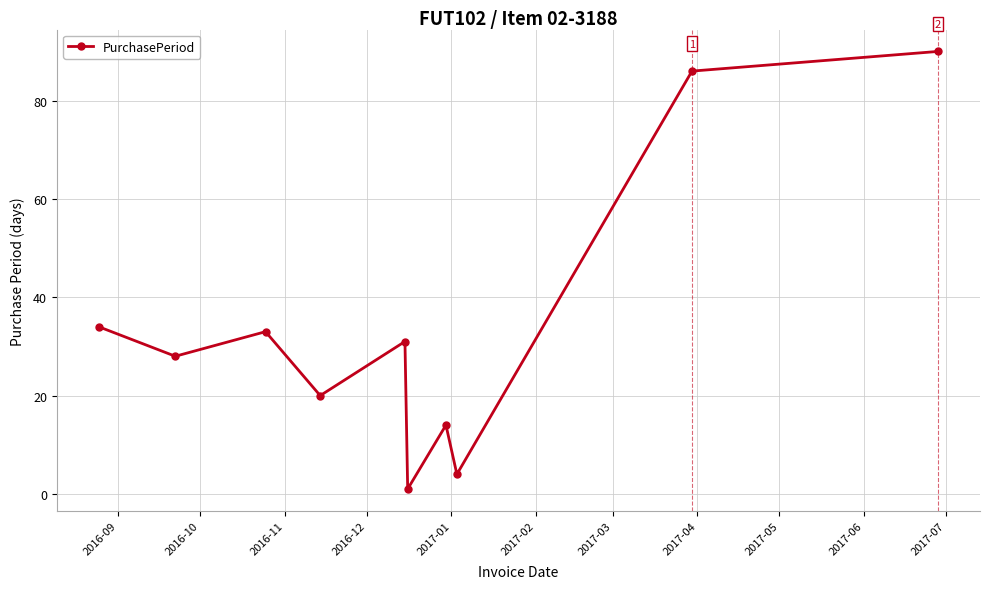

What is the value of the 9th point from the left?

86